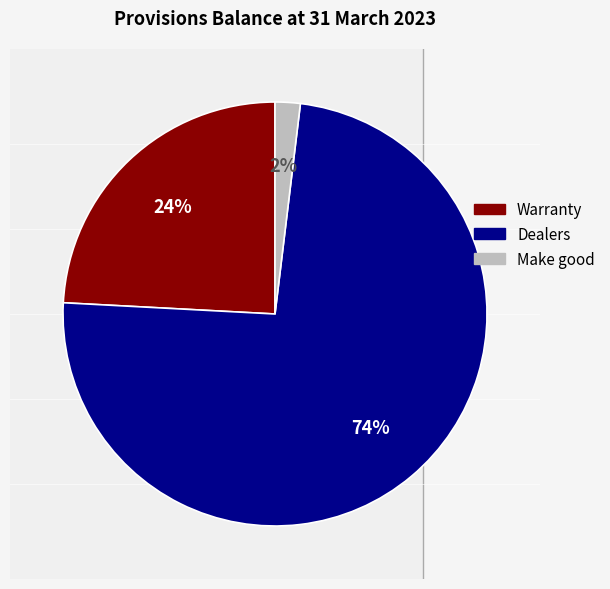

What is the smallest slice in the pie chart?

Make good